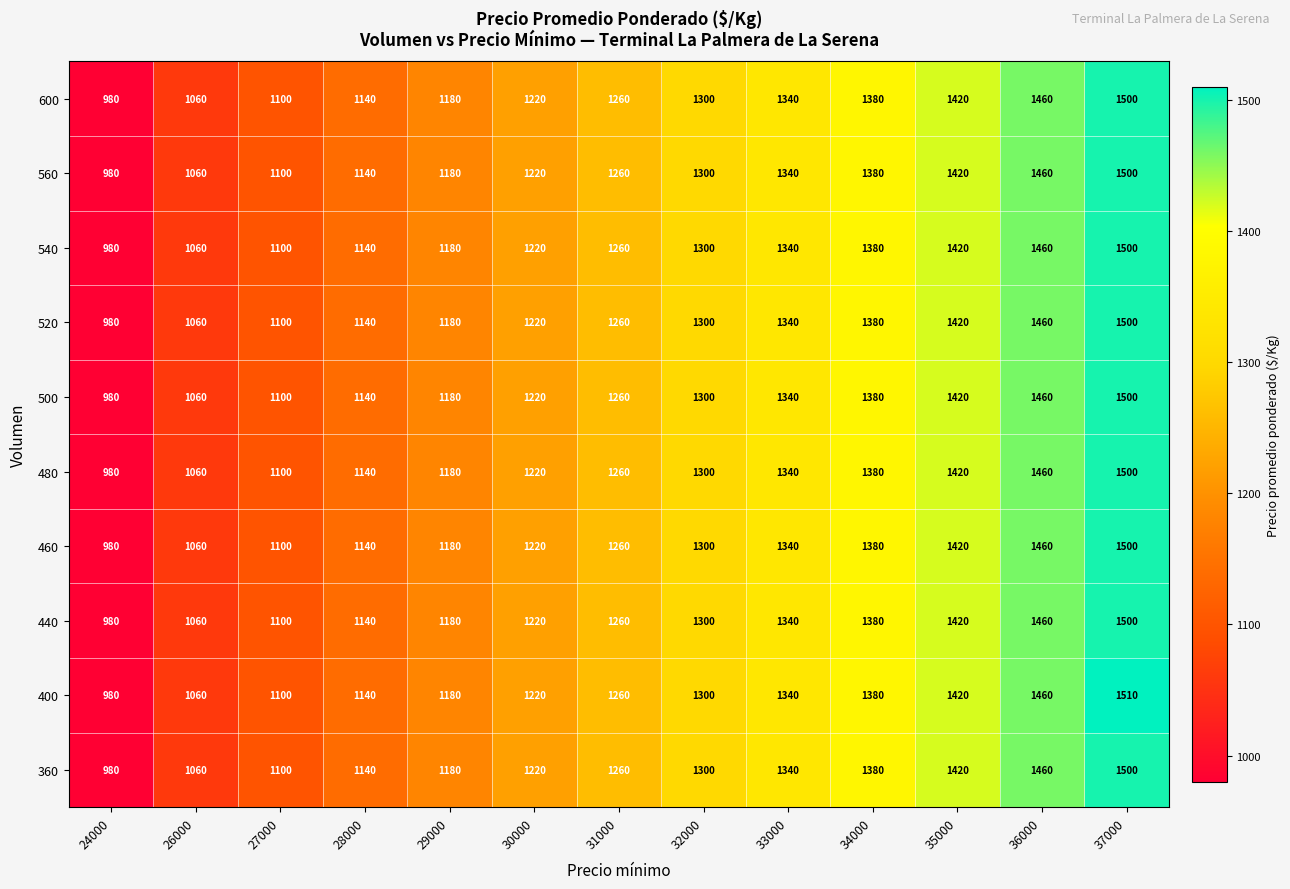

What is the difference between the maximum and minimum values in the 460 series?

520